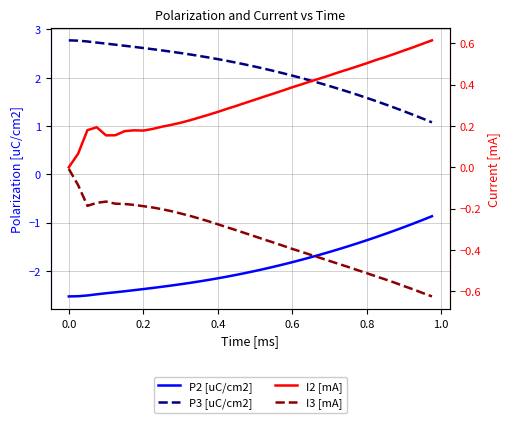

True or false: P2 [uC/cm2] and I3 [mA] intersect in this chart.

False